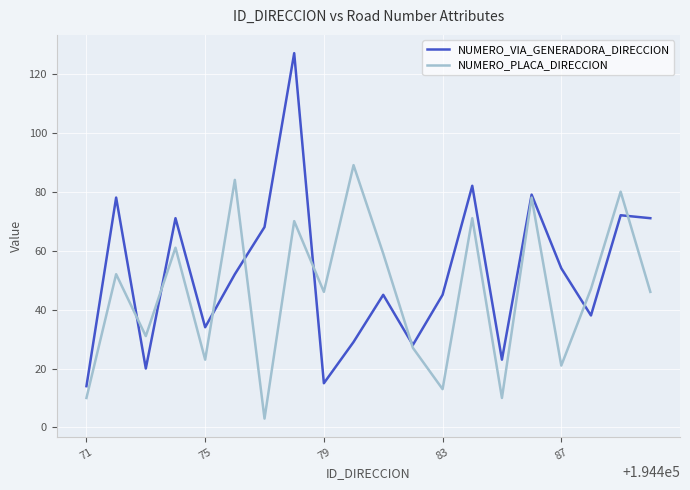

True or false: NUMERO_PLACA_DIRECCION has more than 1 points higher than both neighbors.

True